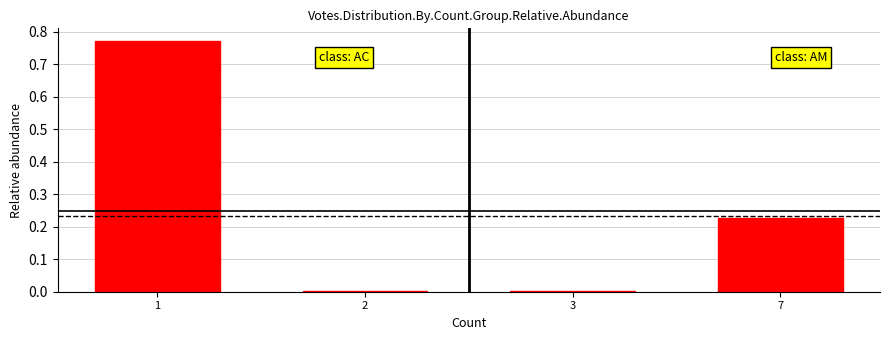

Is it true that the value at 1 is 1.3?

False